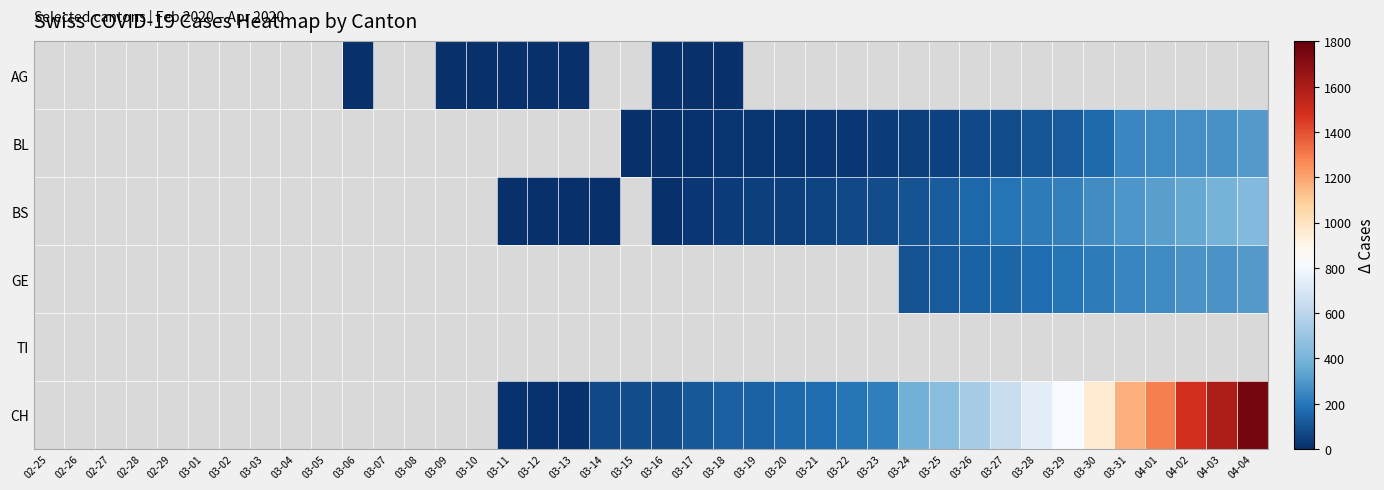

The BL series shows 114.0 at 03-30. True or false?

False